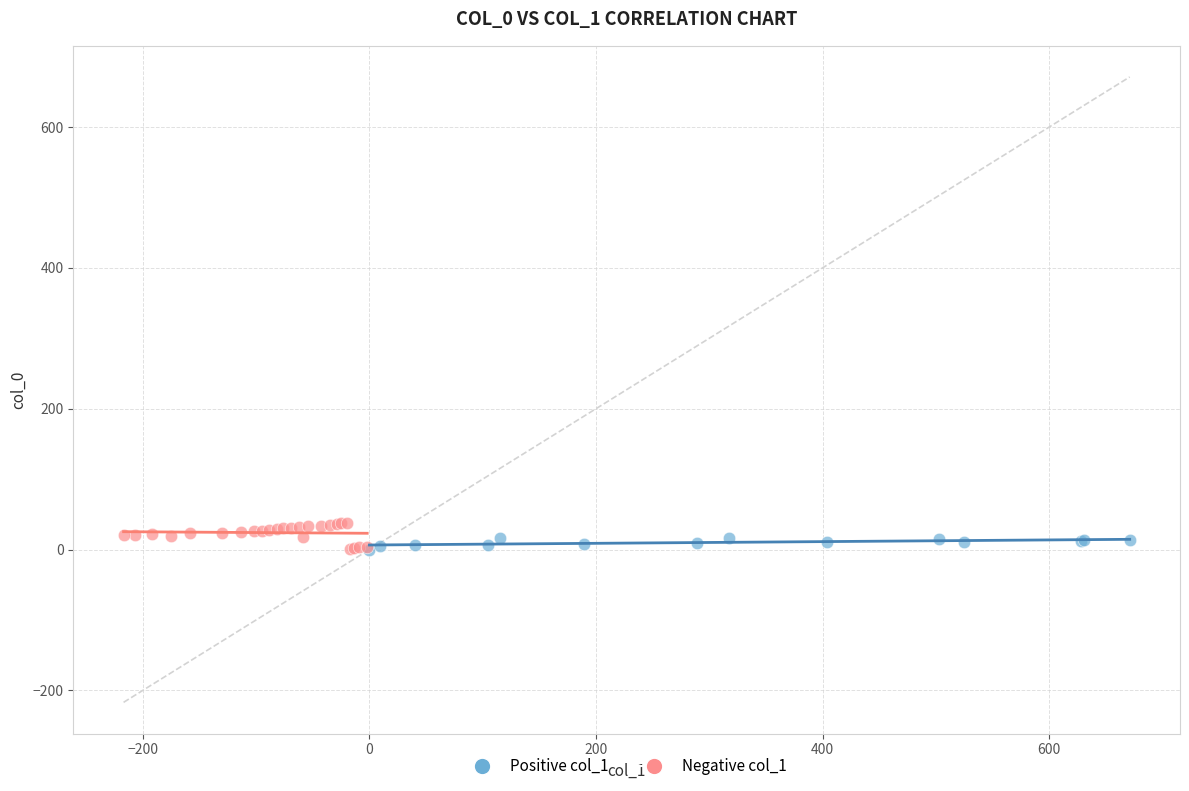

What are all the series names shown in the legend?

Positive col_1, Negative col_1